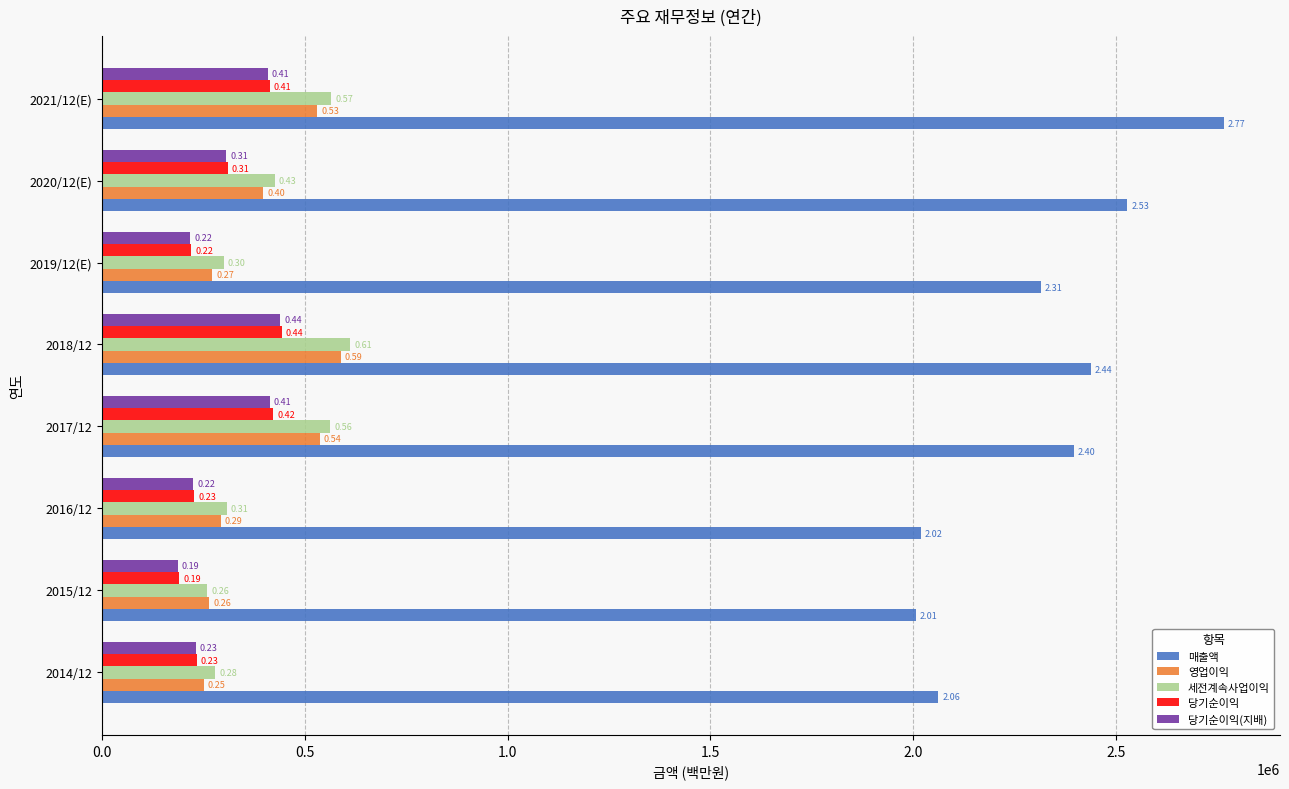

What are all the series names shown in the legend?

매출액, 영업이익, 세전계속사업이익, 당기순이익, 당기순이익(지배)